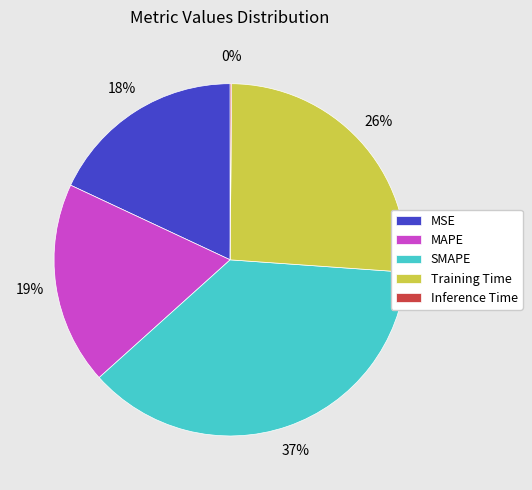

Combined, do MAPE and MSE account for over 50%?

No